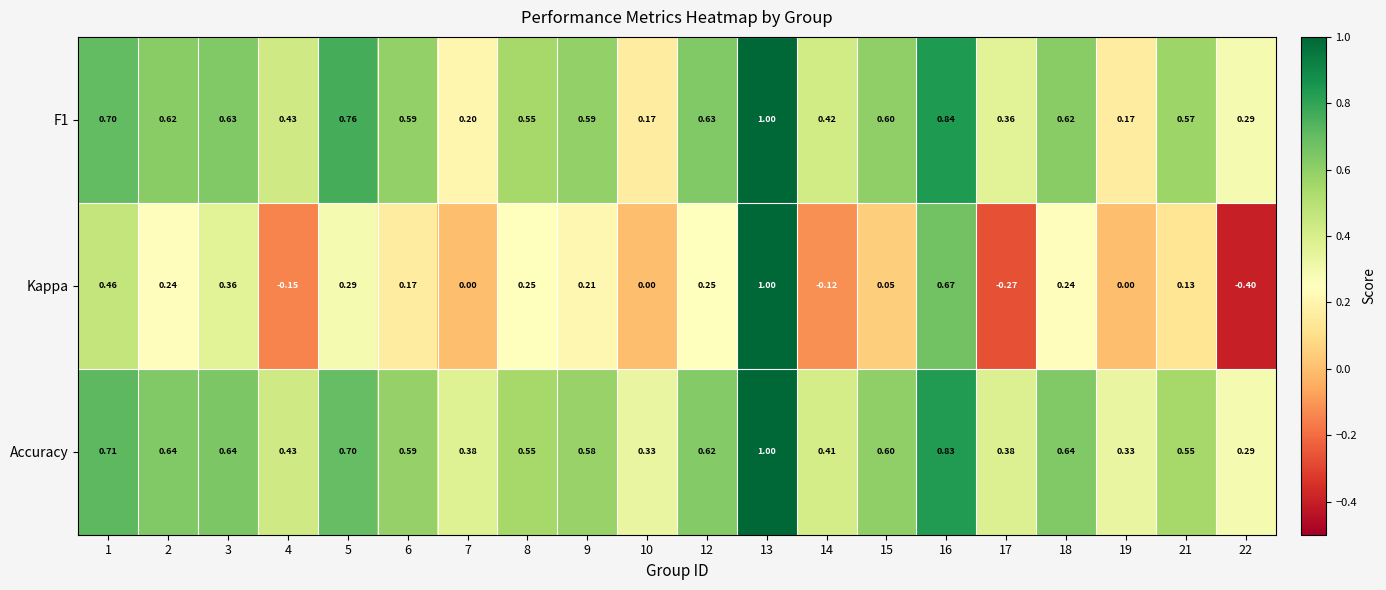

Which series has the largest total across all categories?

Accuracy